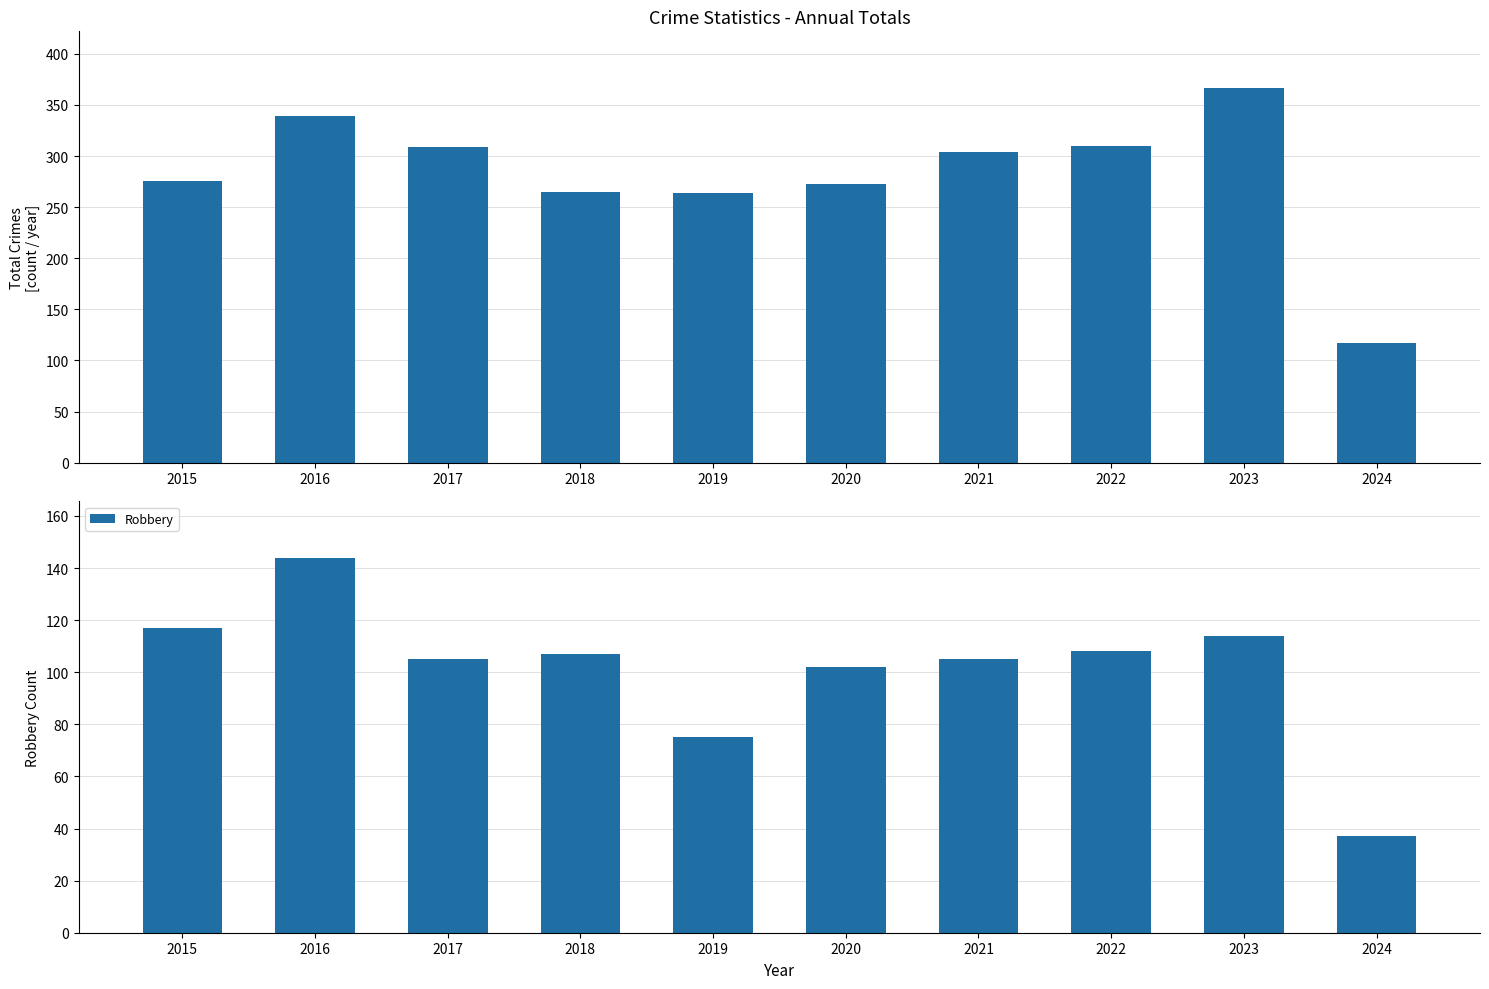

Reading left to right, list all the values displayed in this chart.

Total: 276	339	309	265	264	273	304	310	367	117
Robbery: 117	144	105	107	75	102	105	108	114	37